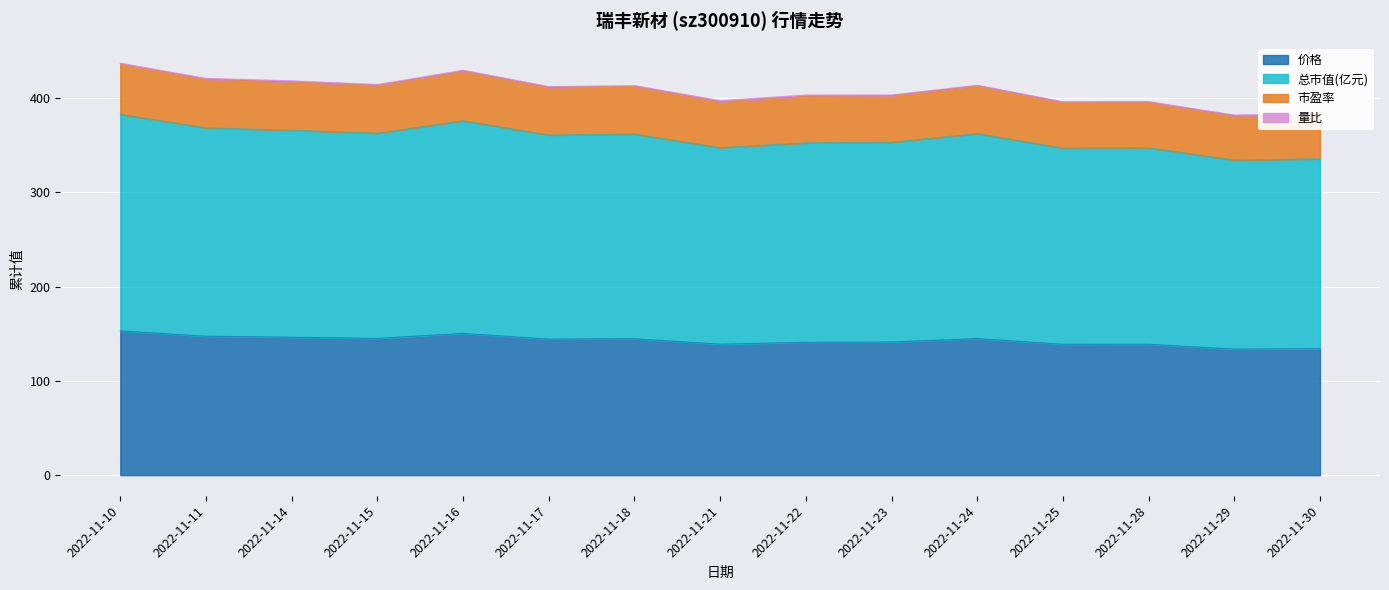

How many interior local valleys does the 总市值(亿元) series have?

5